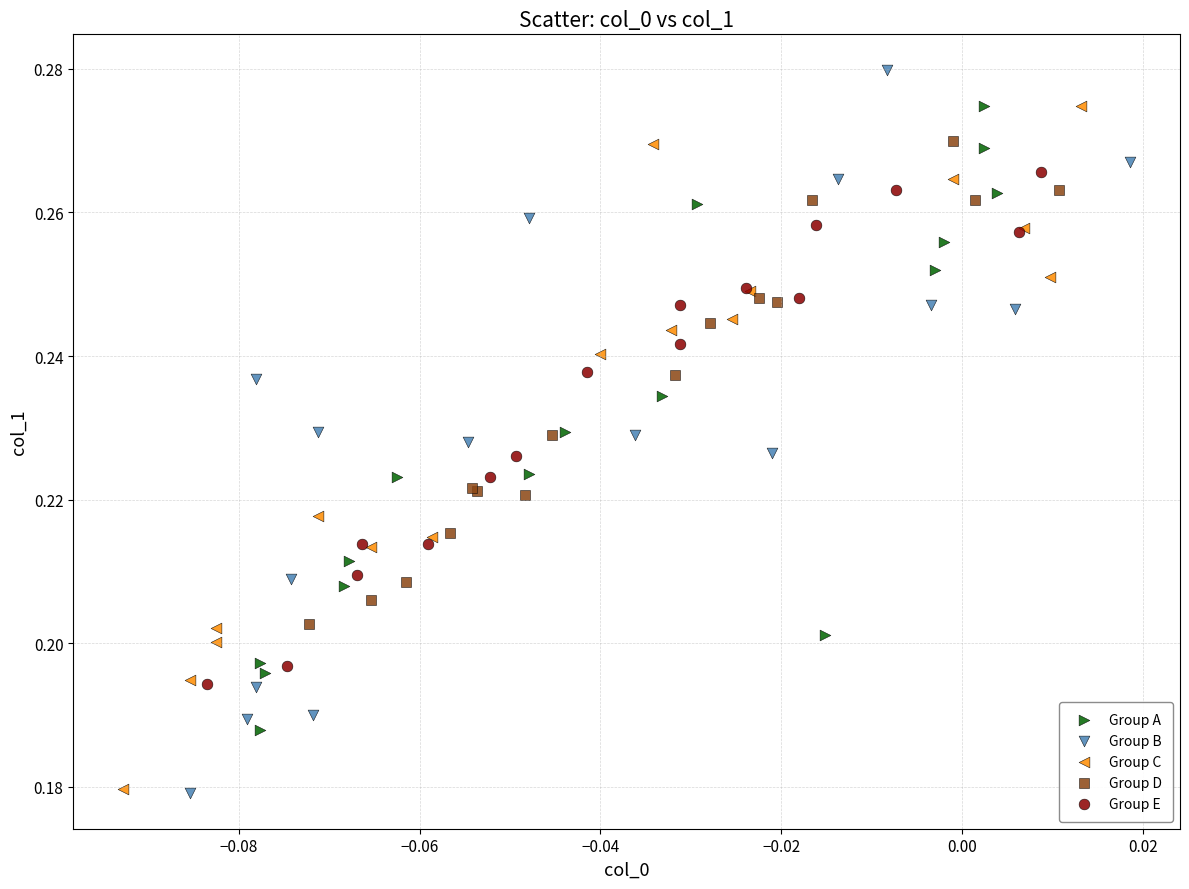

What are all the series names shown in the legend?

Group A, Group B, Group C, Group D, Group E